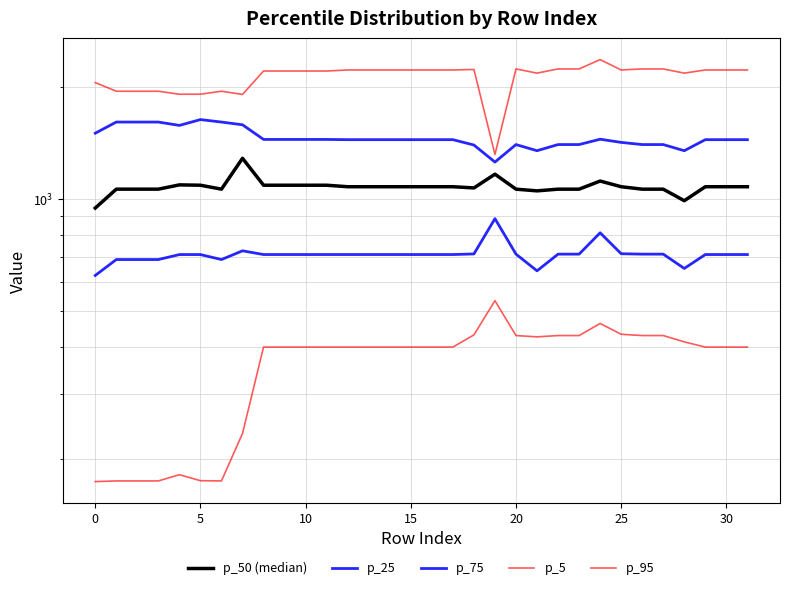

The value of p_25 at 0 is 223.0. True or false?

False